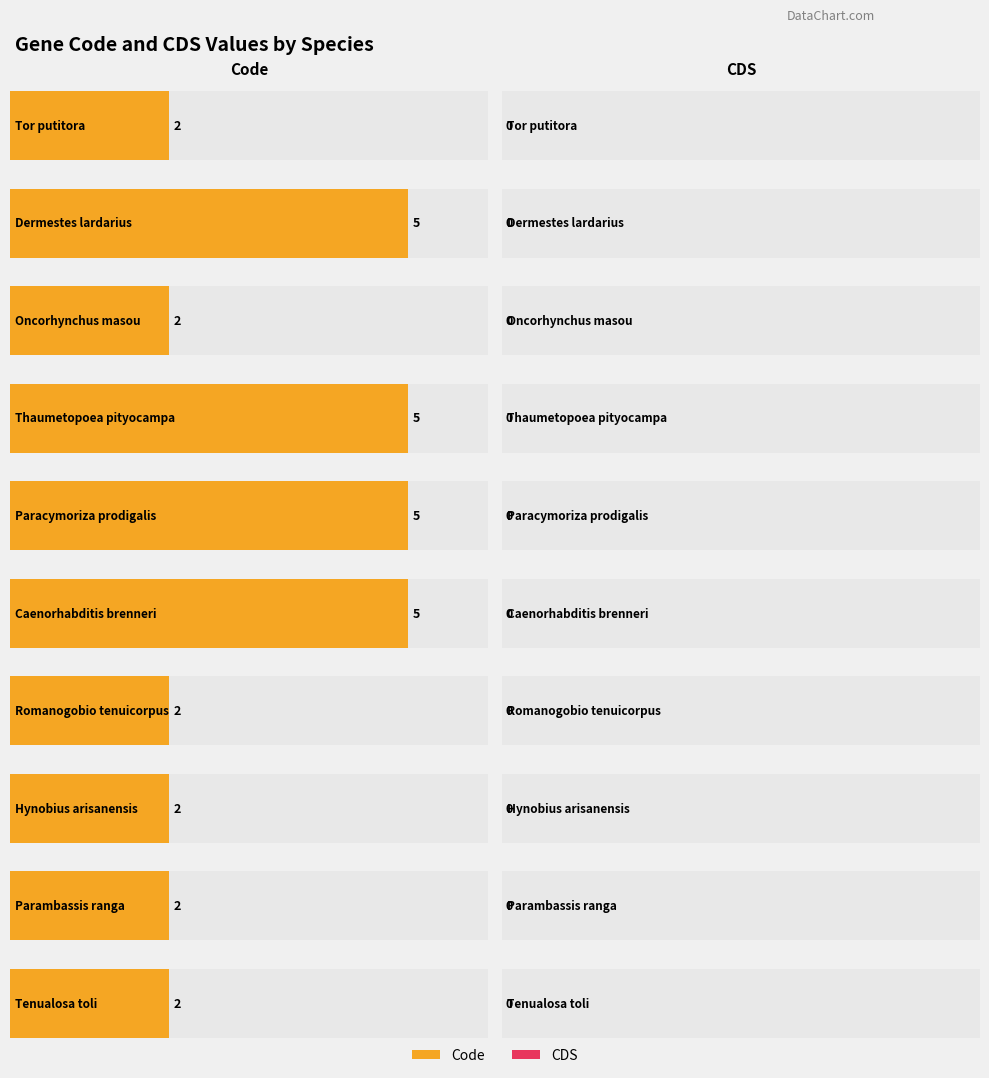

Between Thaumetopoea pityocampa and Paracymoriza prodigalis, which series saw the biggest shift?

Code